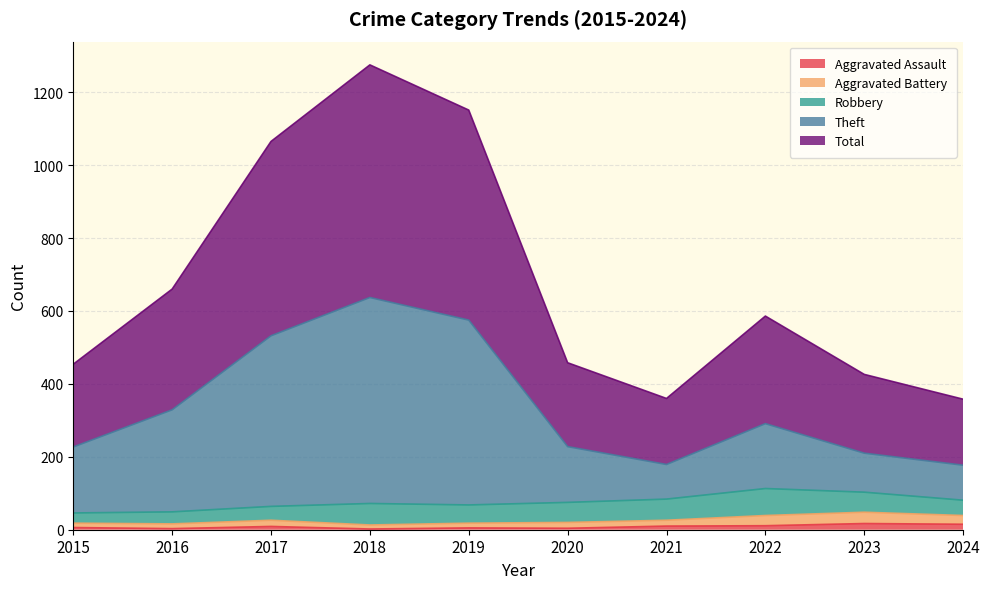

What are all the series names shown in the legend?

Aggravated Assault, Aggravated Battery, Robbery, Theft, Total